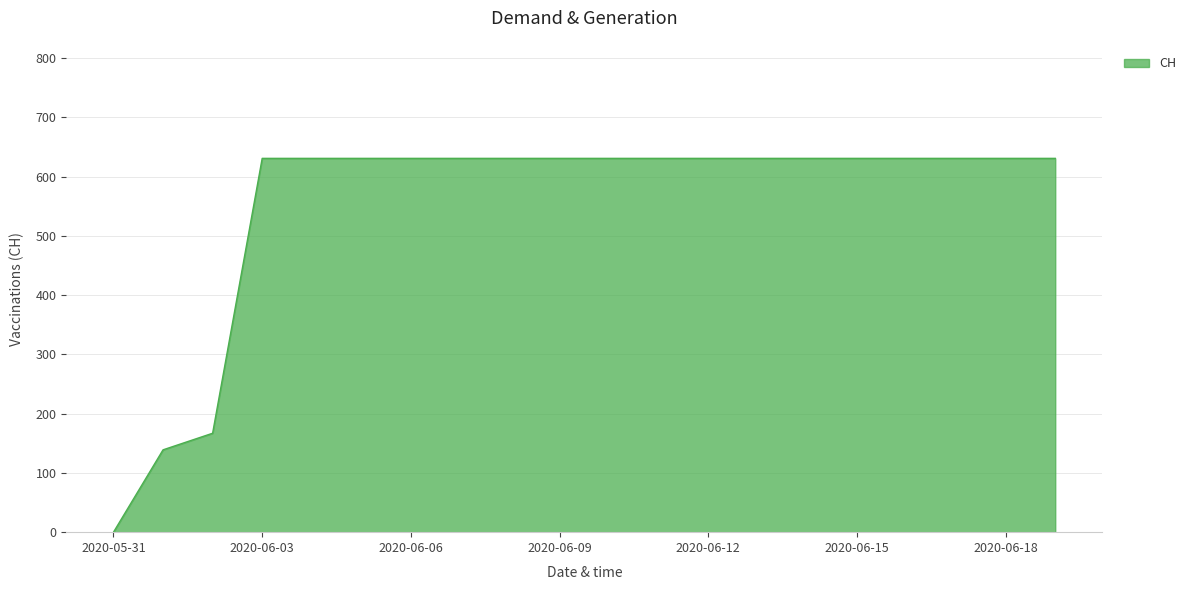

How many lines are shown in the chart?

1